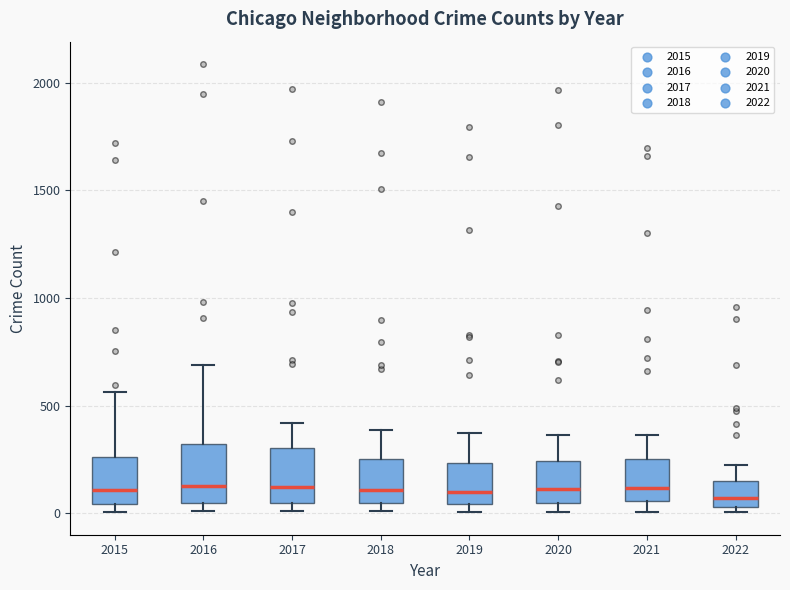

Reading left to right, transcribe this box plot: for each box, give where its median line is, the range the box spans, and where its two whiskers end, as read against the y-axis. The values are not printed on the chart, so give them approximately, as read against the axis.

2015: median 100, box 50 to 250, whiskers 0 to 550
2016: median 150, box 50 to 300, whiskers 0 to 700
2017: median 100, box 50 to 300, whiskers 0 to 400
2018: median 100, box 50 to 250, whiskers 0 to 400
2019: median 100, box 50 to 250, whiskers 0 to 400
2020: median 100, box 50 to 250, whiskers 0 to 350
2021: median 100, box 50 to 250, whiskers 0 to 350
2022: median 50 (just above the box's lower edge), box 50 to 150, whiskers 0 to 250